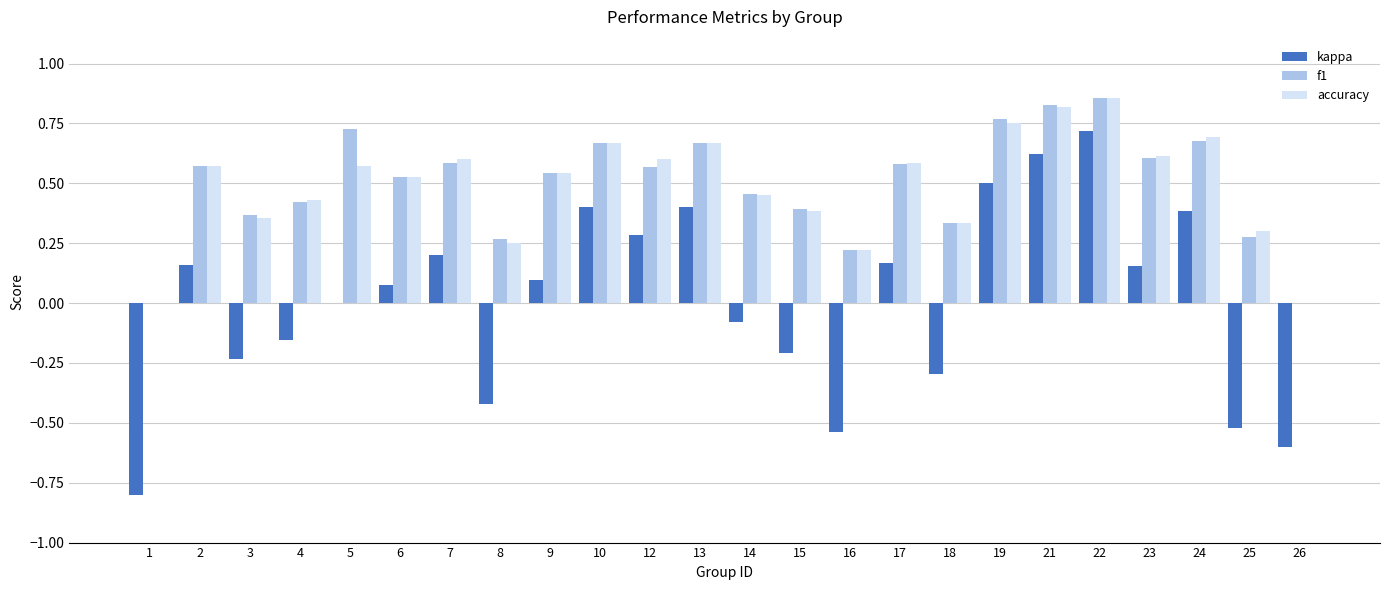

The accuracy series shows 0.2 at 17. True or false?

False